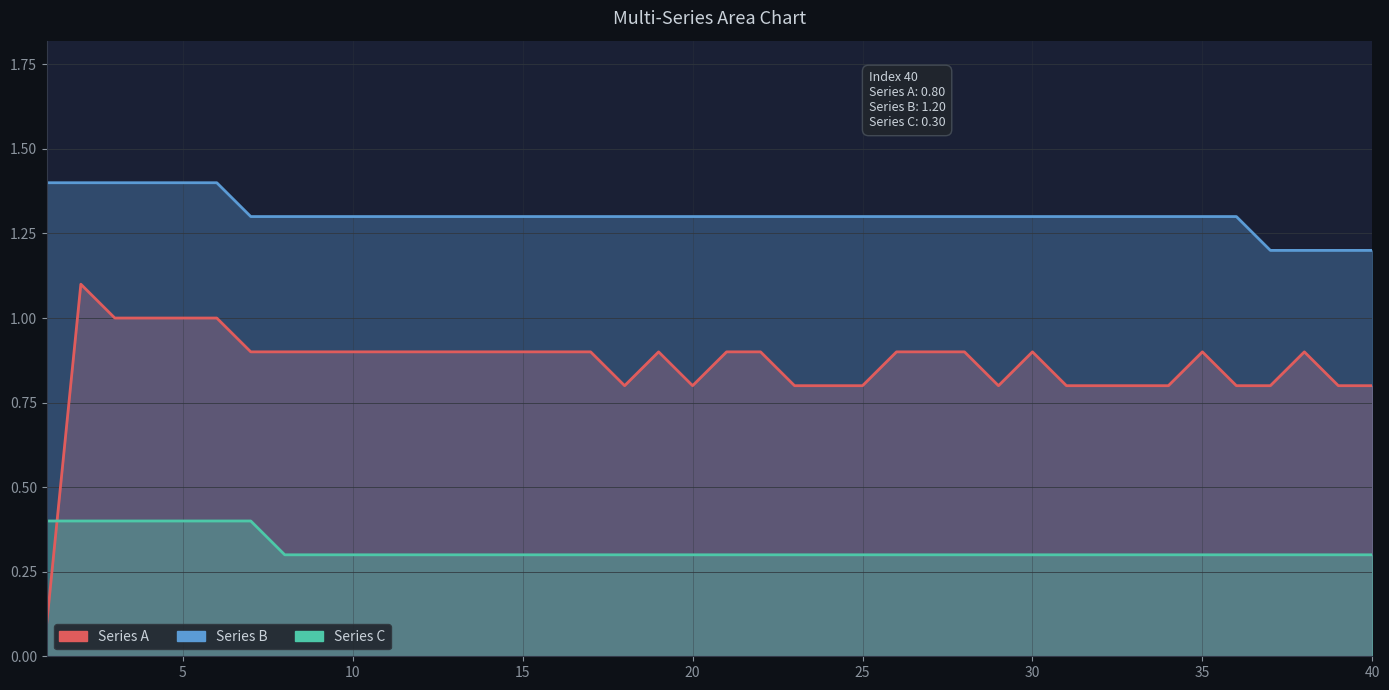

Does the chart display data point markers on the line(s)?

No